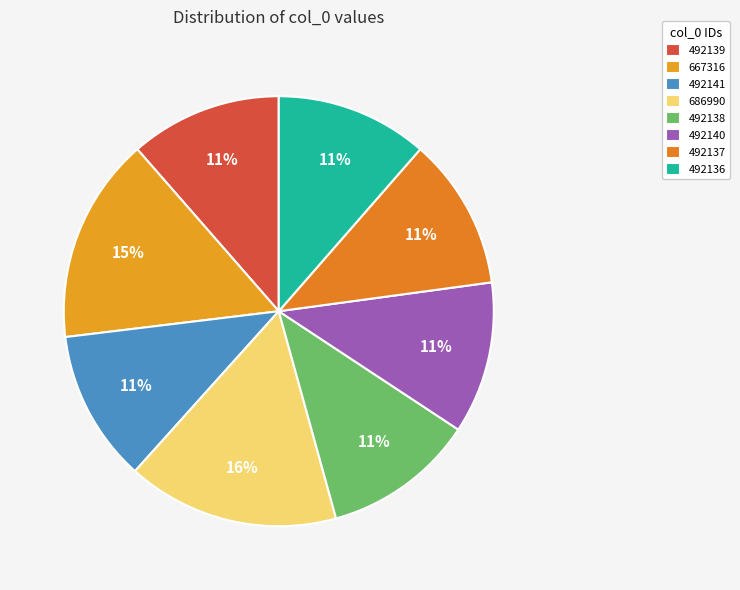

What percentage is the 492139 slice, to the nearest percent?

11%